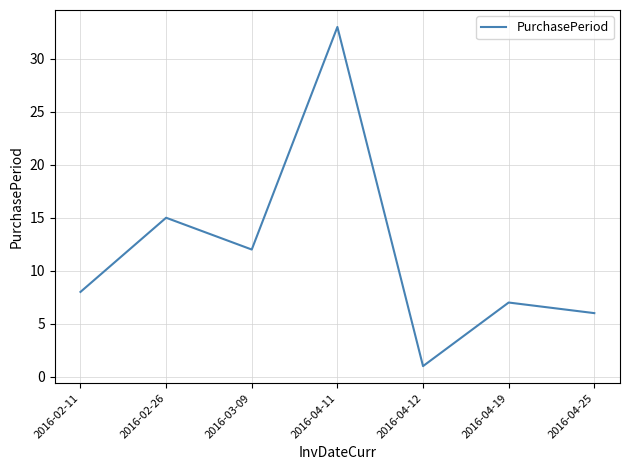

True or false: the data shows 15 at 2016-02-26.

True